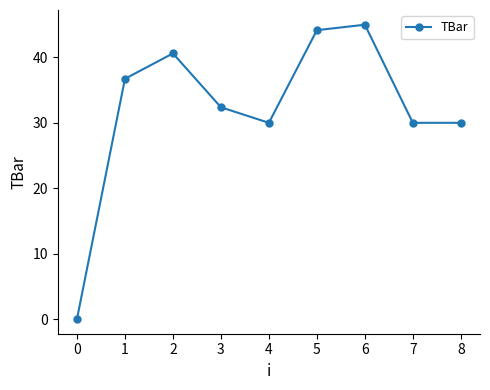

How many lines are shown in the chart?

1